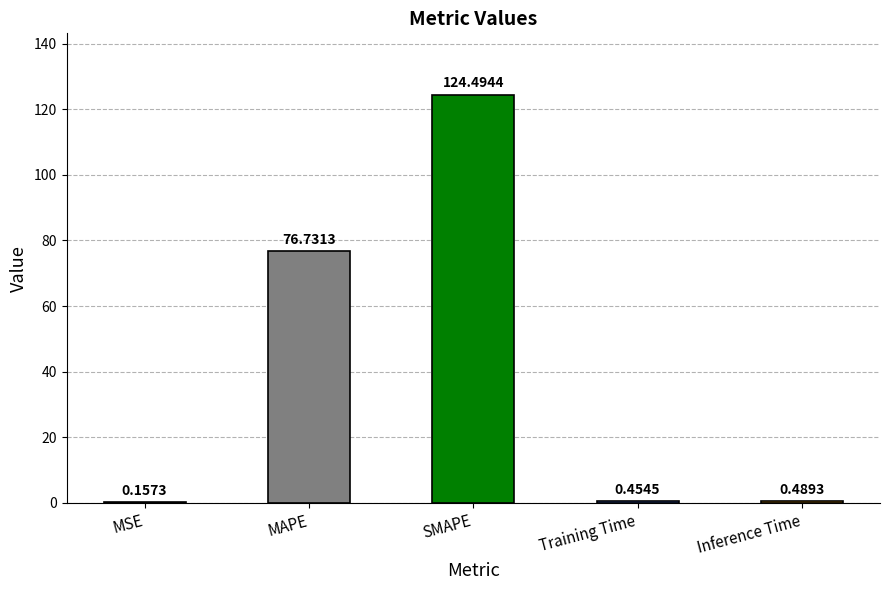

Where is the data nearest to the value 62?

MAPE